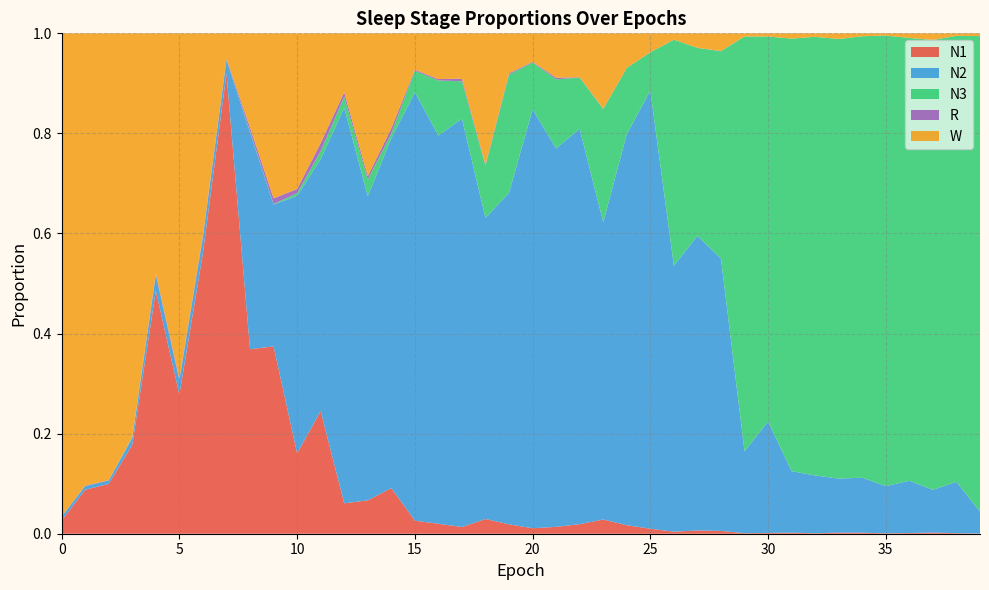

Reading right to left, list all the values displayed in this chart.

N1: 39=0.0	38=0.0	37=0.0	36=0.0	35=0.0	34=0.0	33=0.0	32=0.0	31=0.0	30=0.0	29=0.0	28=0.0	27=0.0	26=0.0	25=0.0	24=0.0	23=0.0	22=0.0	21=0.0	20=0.0	19=0.0	18=0.0	17=0.0	16=0.0	15=0.0	14=0.1	13=0.1	12=0.1	11=0.2	10=0.2	9=0.4	8=0.4	7=0.9	6=0.6	5=0.3	4=0.5	3=0.2	2=0.1	1=0.1	0=0.0
N2: 39=0.0	38=0.1	37=0.1	36=0.1	35=0.1	34=0.1	33=0.1	32=0.1	31=0.1	30=0.2	29=0.2	28=0.5	27=0.6	26=0.5	25=0.9	24=0.8	23=0.6	22=0.8	21=0.8	20=0.8	19=0.7	18=0.6	17=0.8	16=0.8	15=0.9	14=0.7	13=0.6	12=0.8	11=0.5	10=0.5	9=0.3	8=0.4	7=0.0	6=0.0	5=0.0	4=0.0	3=0.0	2=0.0	1=0.0	0=0.0
N3: 39=1.0	38=0.9	37=0.9	36=0.9	35=0.9	34=0.9	33=0.9	32=0.9	31=0.9	30=0.8	29=0.8	28=0.4	27=0.4	26=0.5	25=0.1	24=0.1	23=0.2	22=0.1	21=0.1	20=0.1	19=0.2	18=0.1	17=0.1	16=0.1	15=0.0	14=0.0	13=0.0	12=0.0	11=0.0	10=0.0	9=0.0	8=0.0	7=0.0	6=0.0	5=0.0	4=0.0	3=0.0	2=0.0	1=0.0	0=0.0
R: 39=0.0	38=0.0	37=0.0	36=0.0	35=0.0	34=0.0	33=0.0	32=0.0	31=0.0	30=0.0	29=0.0	28=0.0	27=0.0	26=0.0	25=0.0	24=0.0	23=0.0	22=0.0	21=0.0	20=0.0	19=0.0	18=0.0	17=0.0	16=0.0	15=0.0	14=0.0	13=0.0	12=0.0	11=0.0	10=0.0	9=0.0	8=0.0	7=0.0	6=0.0	5=0.0	4=0.0	3=0.0	2=0.0	1=0.0	0=0.0
W: 39=0.0	38=0.0	37=0.0	36=0.0	35=0.0	34=0.0	33=0.0	32=0.0	31=0.0	30=0.0	29=0.0	28=0.0	27=0.0	26=0.0	25=0.0	24=0.1	23=0.2	22=0.1	21=0.1	20=0.1	19=0.1	18=0.3	17=0.1	16=0.1	15=0.1	14=0.2	13=0.3	12=0.1	11=0.2	10=0.3	9=0.3	8=0.2	7=0.1	6=0.4	5=0.7	4=0.5	3=0.8	2=0.9	1=0.9	0=1.0